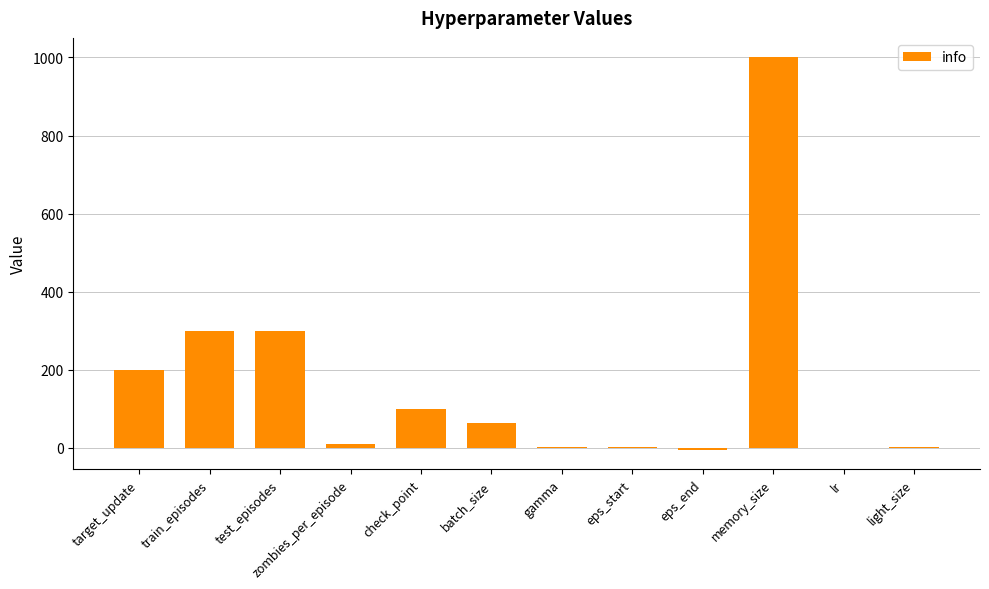

Does the chart contain stacked bars?

No